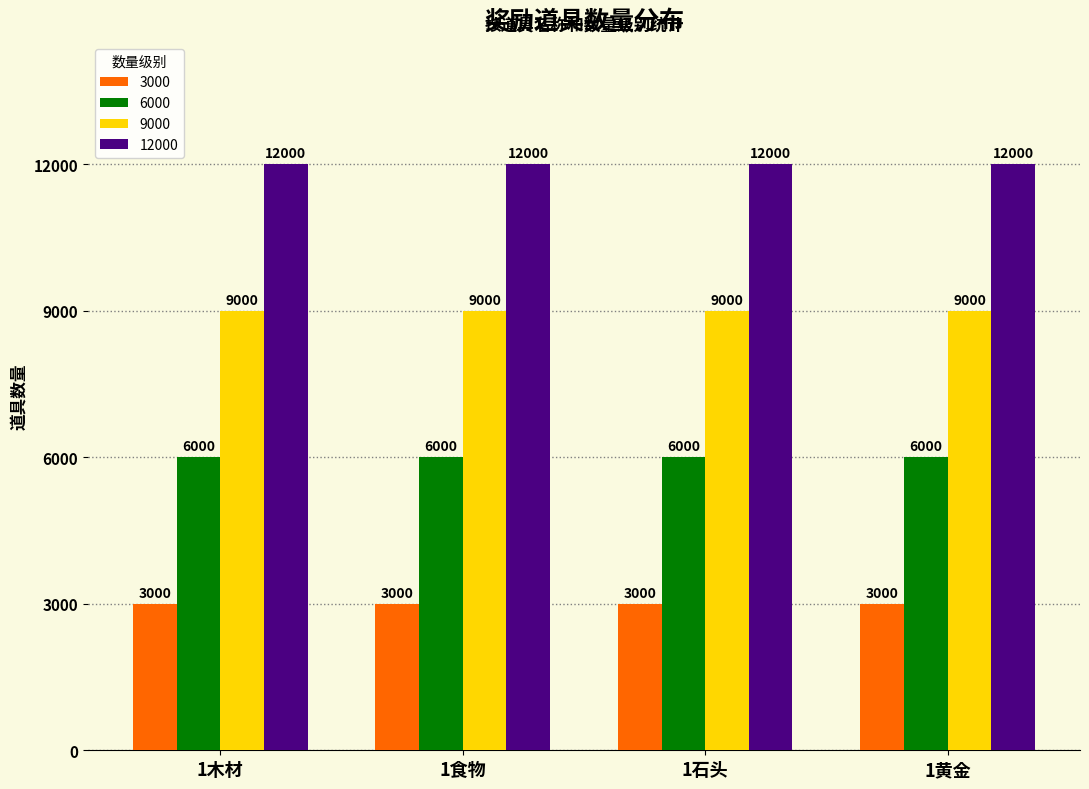

What is the label of the 4th bar from the right?

1木材